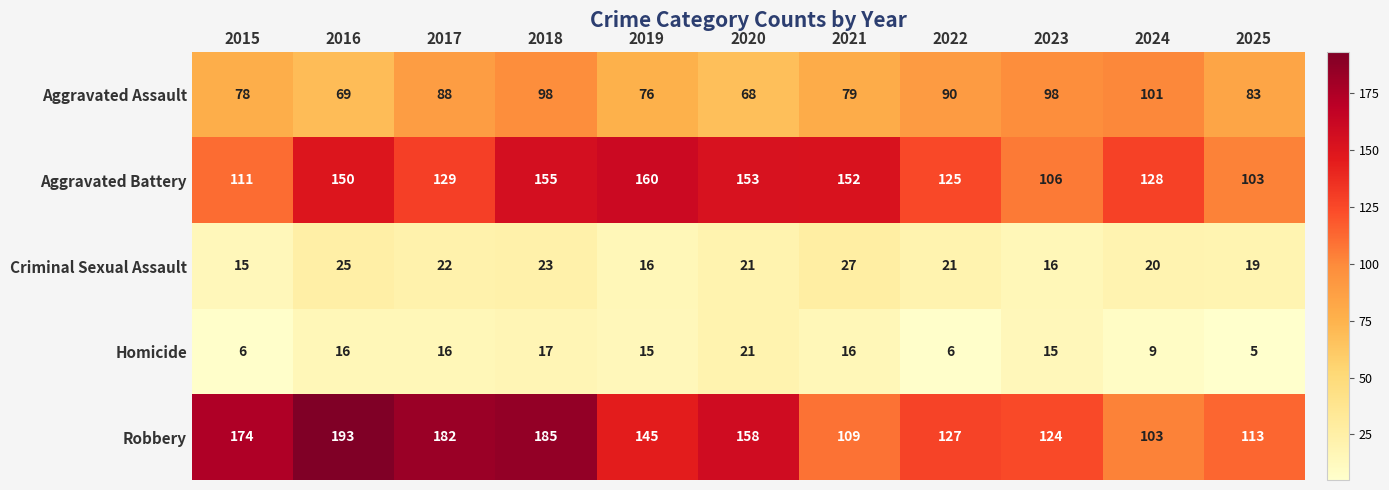

How many distinct data groups are displayed?

5